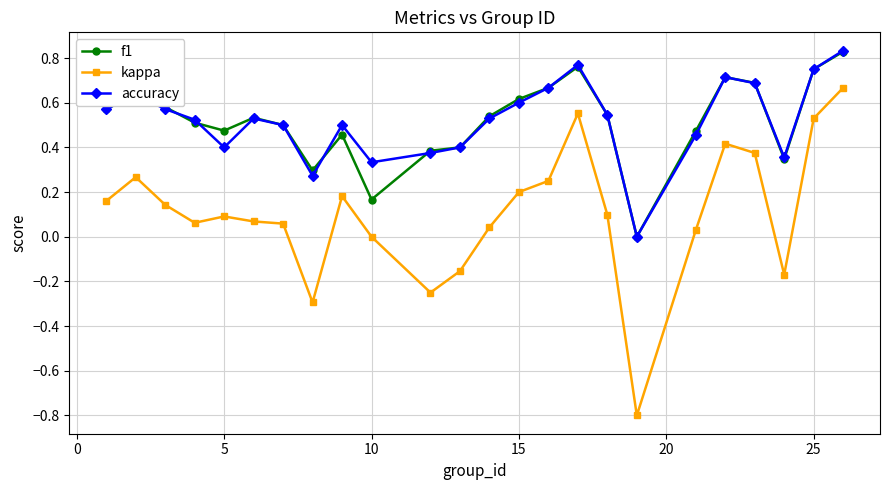

What is the minimum value for kappa?

-0.8